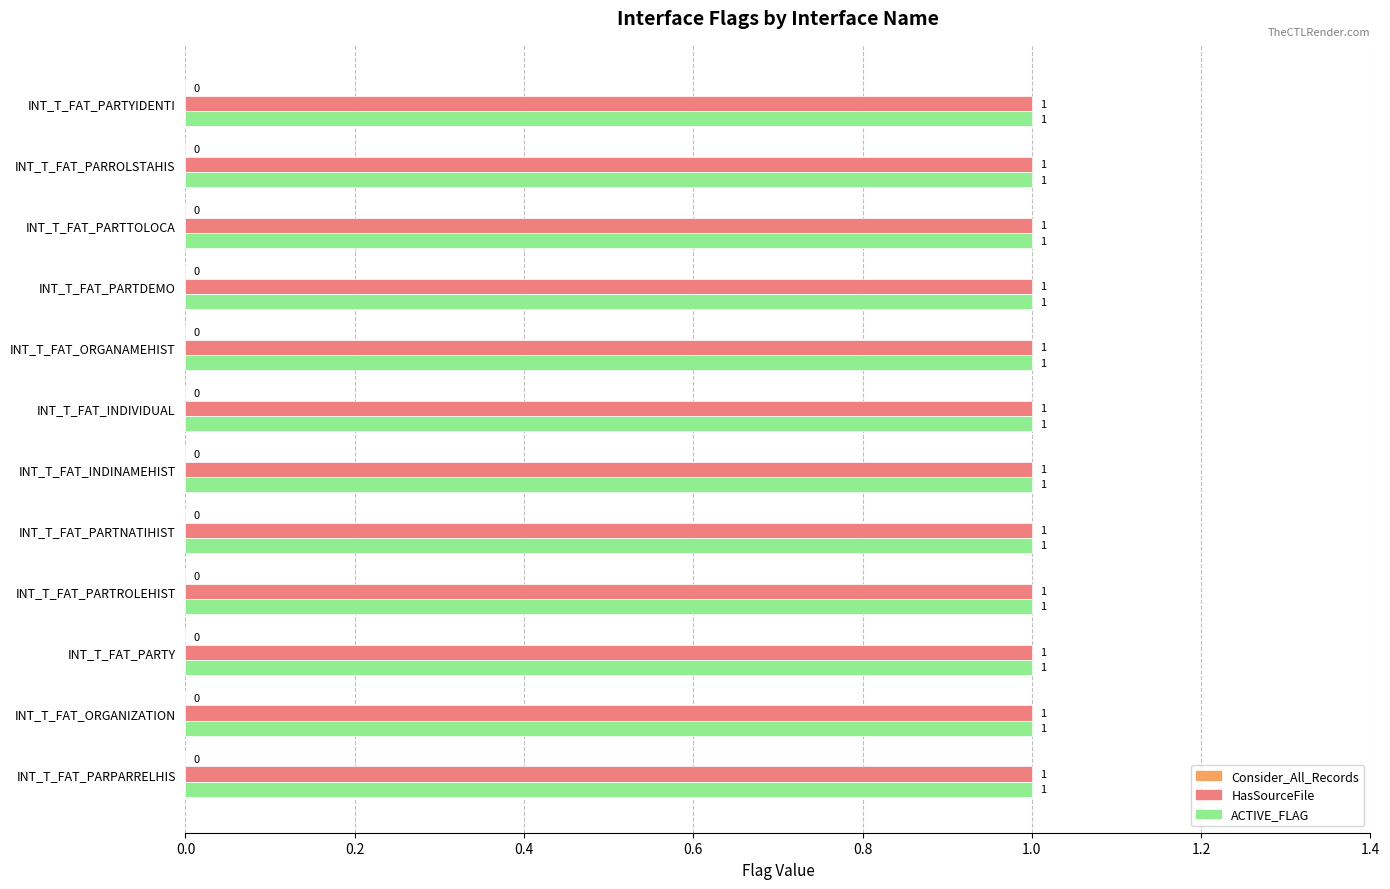

Where is ACTIVE_FLAG nearest to the value 1?

INT_T_FAT_PARTYIDENTI